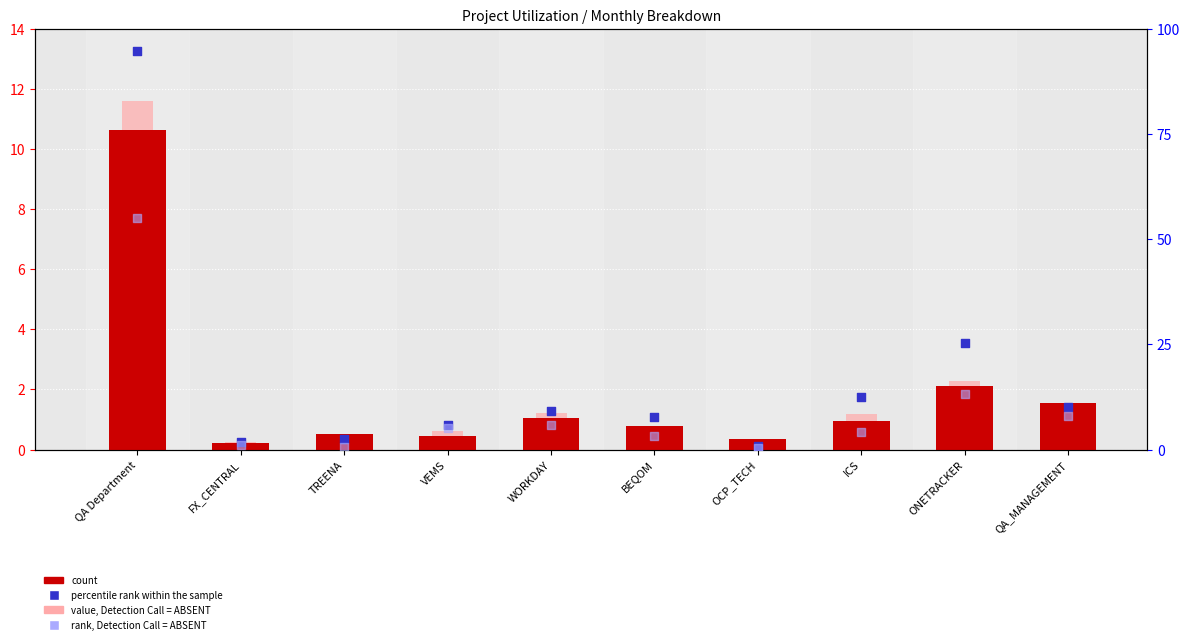

At which category is the sum across all series the highest?

QA Department